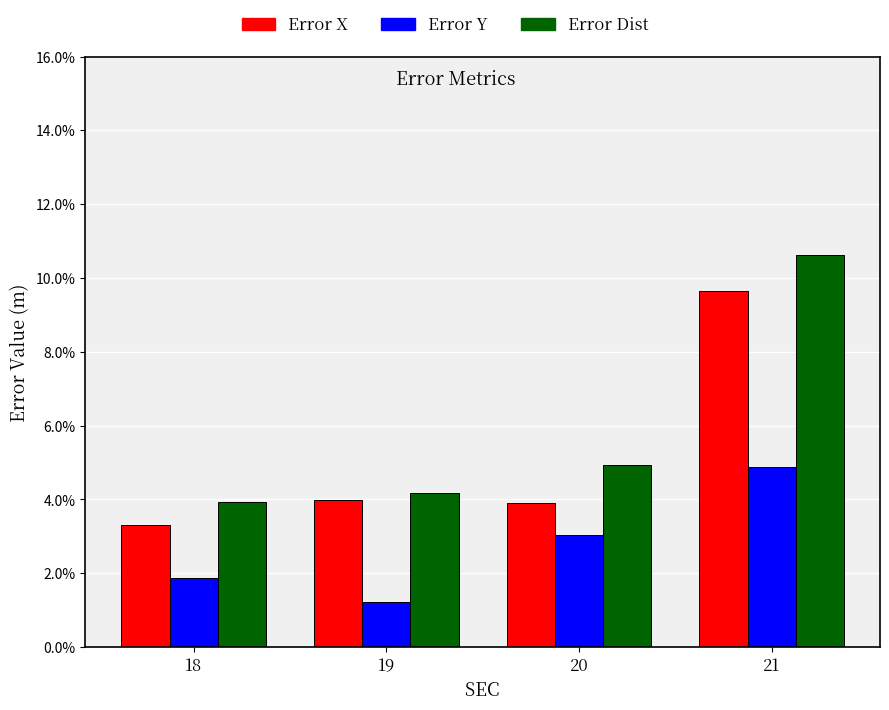

What are all the series names shown in the legend?

Error X, Error Y, Error Dist